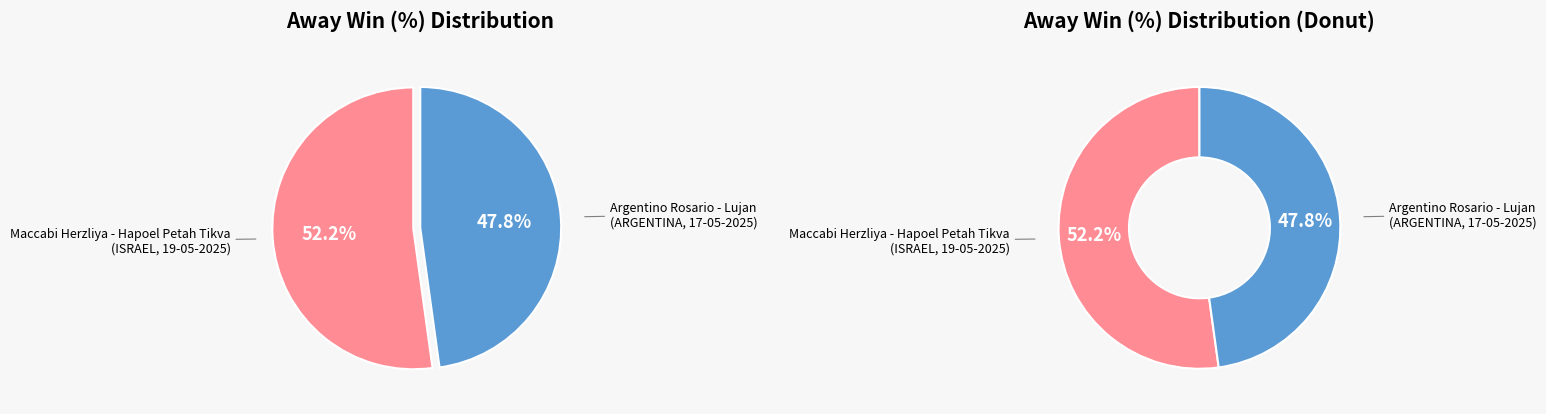

To the nearest percent, what percentage of the pie is Maccabi Herzliya - Hapoel Petah Tikva
(ISRAEL, 19-05-2025)?

52%